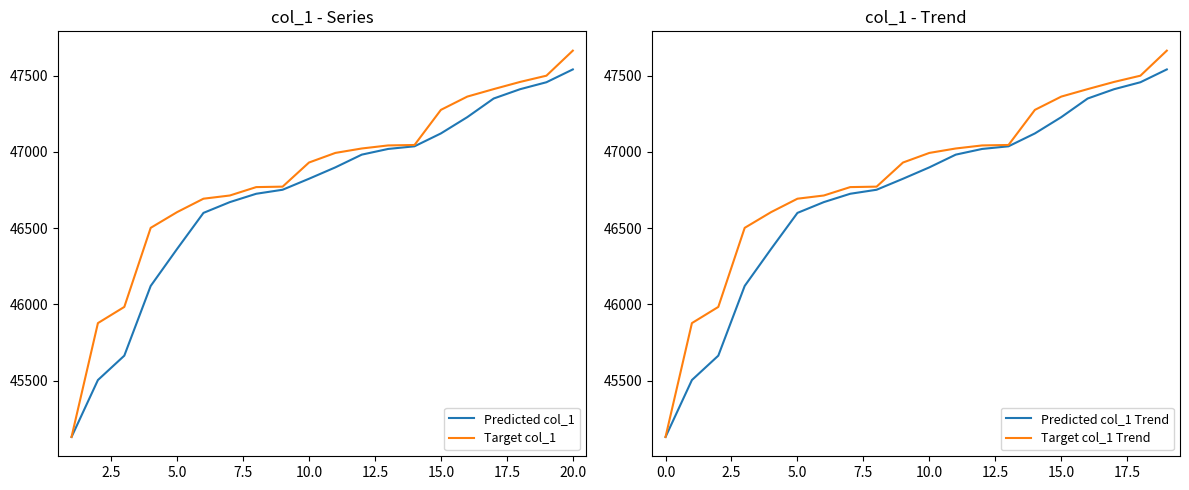

What are all the series names shown in the legend?

Predicted col_1, Target col_1, Predicted col_1 Trend, Target col_1 Trend